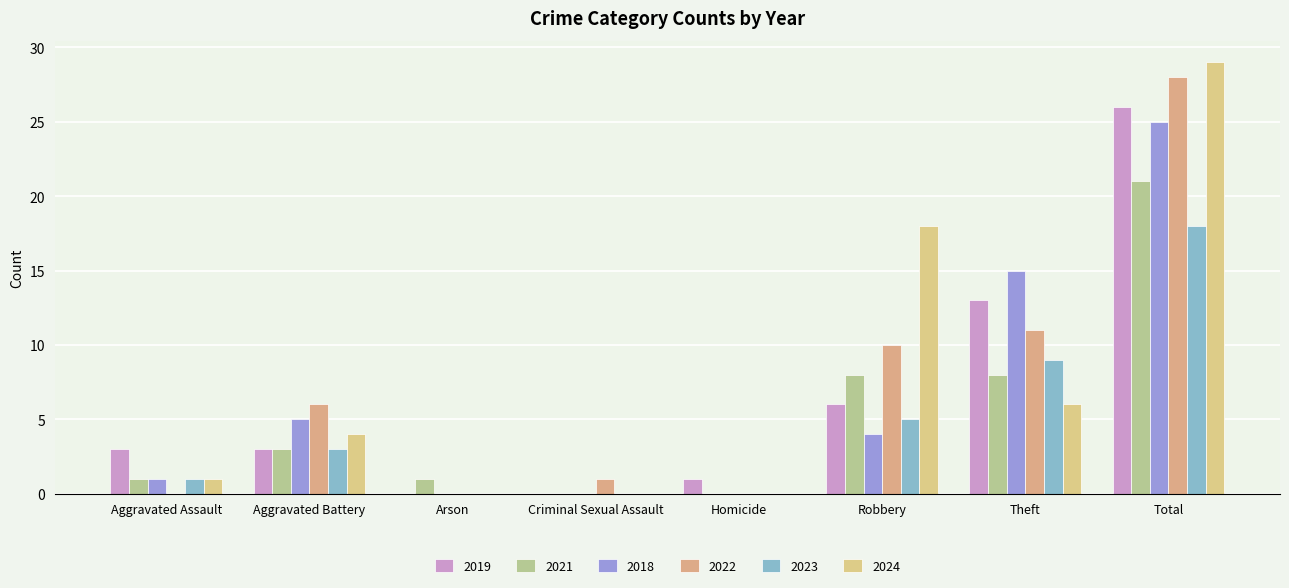

What is the value of the 2019 bar at the 1st from the left?

3